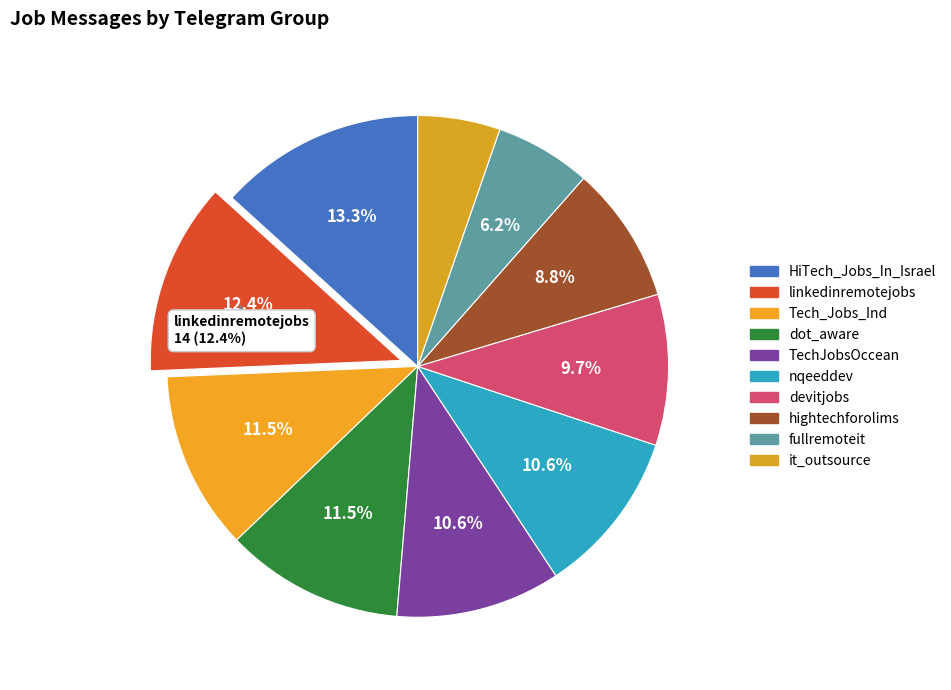

Combined, what portion of the pie is devitjobs and fullremoteit?

15.9%